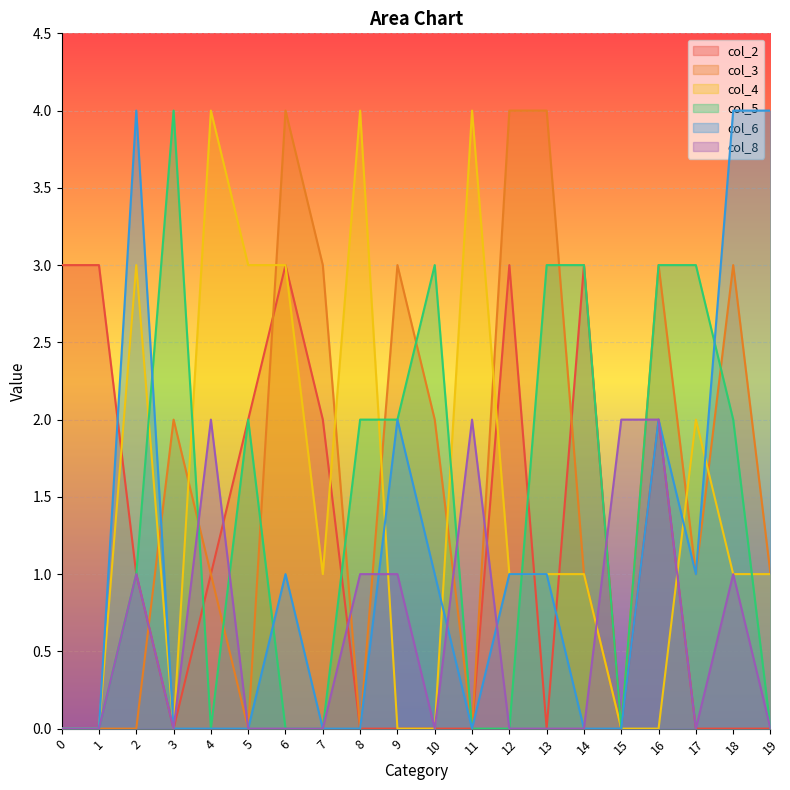

Count the number of categories in the chart.

20